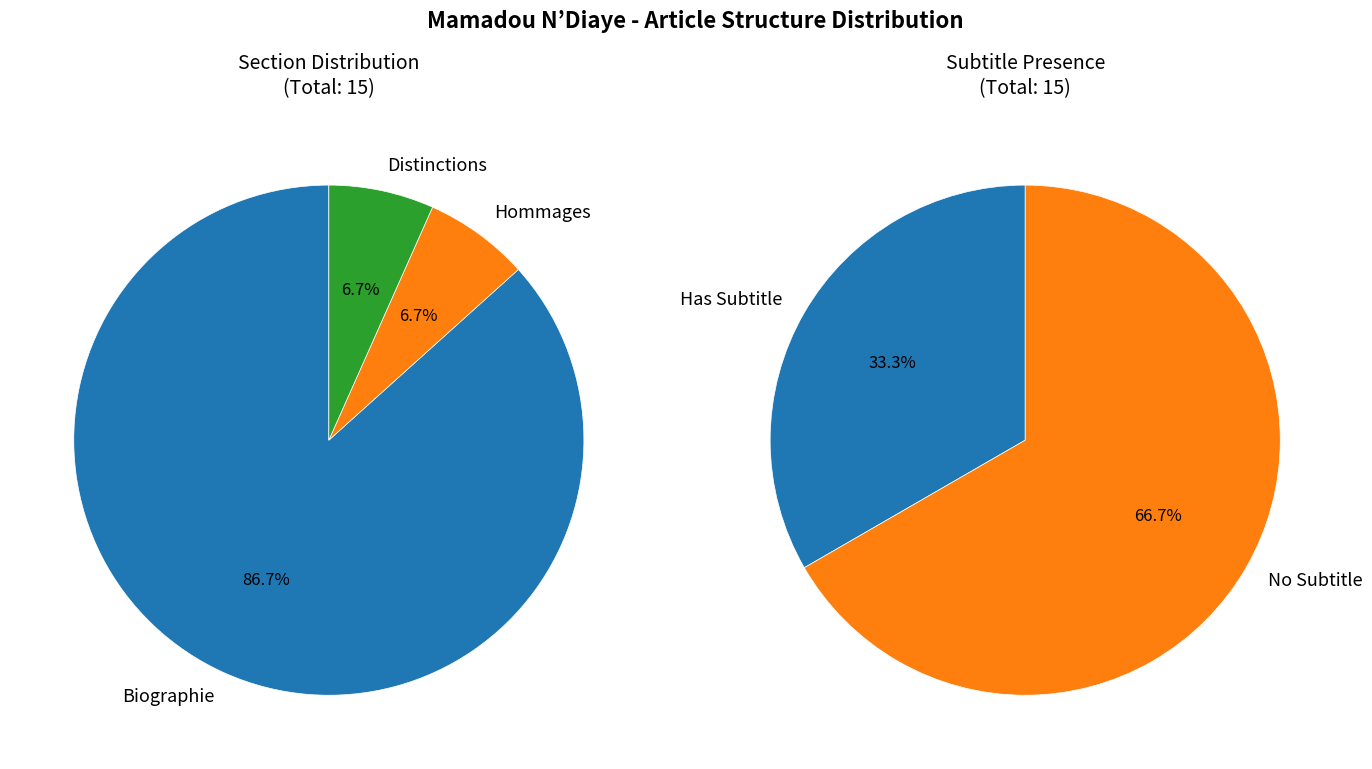

Which category has the biggest portion of the pie?

Biographie